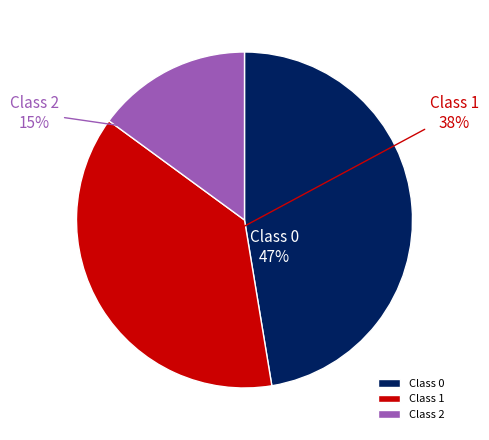

To the nearest percent, what is the difference between the largest and smallest slice percentages?

32%